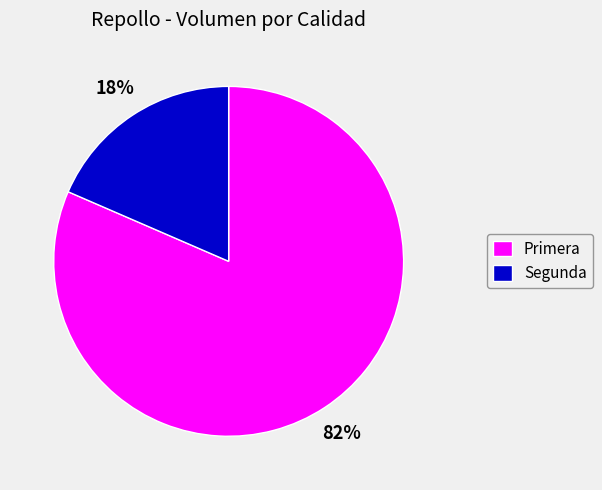

Which category has the smallest portion of the pie?

Segunda